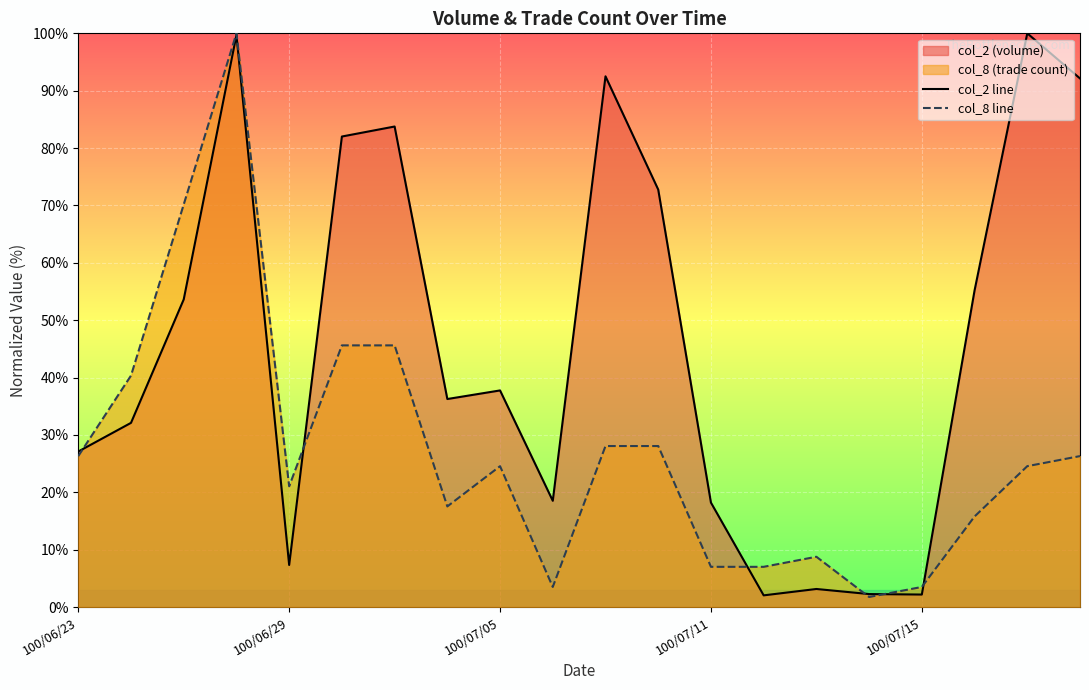

Which category has the lowest value across all series?

15